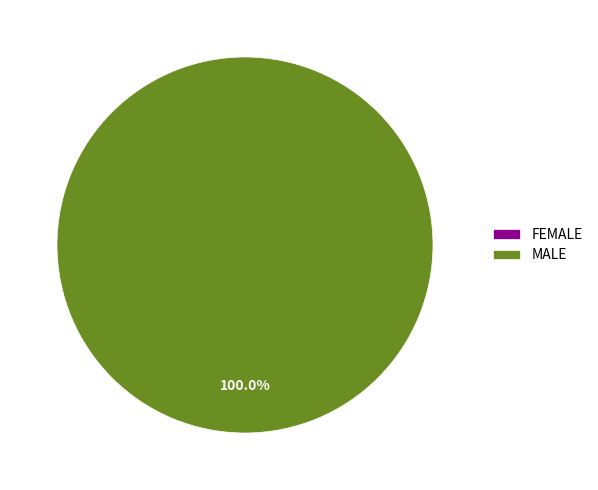

How many slices are in this pie chart?

2